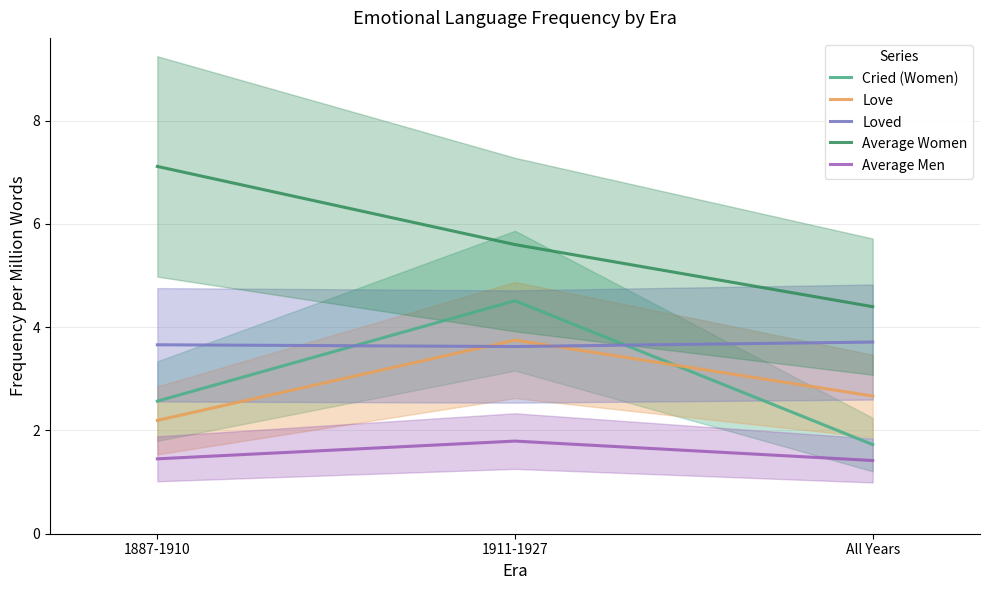

Reading right to left, what are all the values shown in this chart?

Cried (Women): All Years=1.7	1911-1927=4.5	1887-1910=2.6
Love: All Years=2.7	1911-1927=3.7	1887-1910=2.2
Loved: All Years=3.7	1911-1927=3.6	1887-1910=3.7
Average Women: All Years=4.4	1911-1927=5.6	1887-1910=7.1
Average Men: All Years=1.4	1911-1927=1.8	1887-1910=1.4